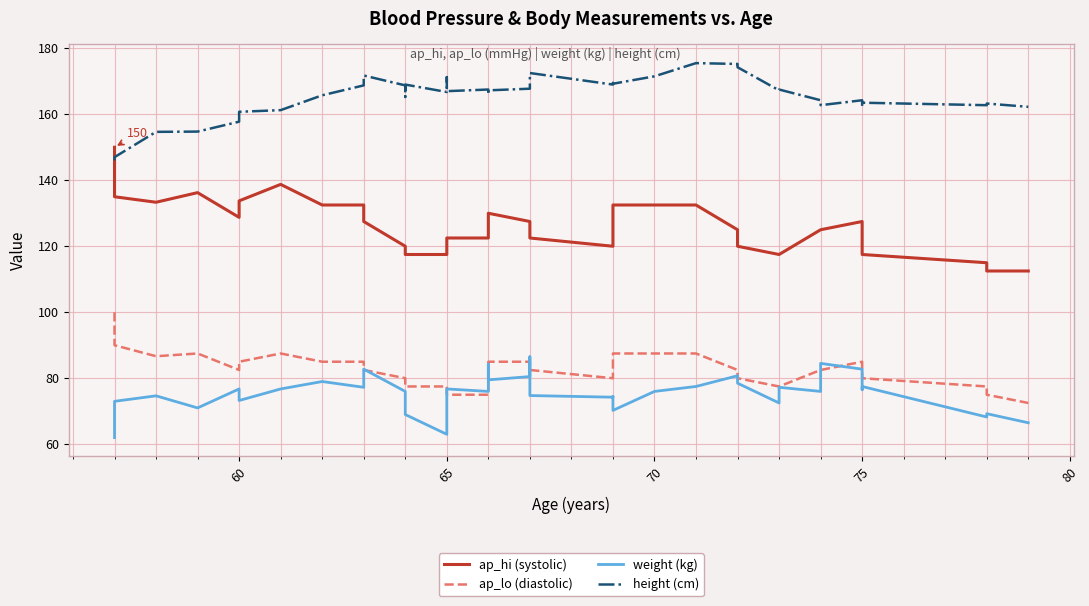

How many data points does each series have?

40